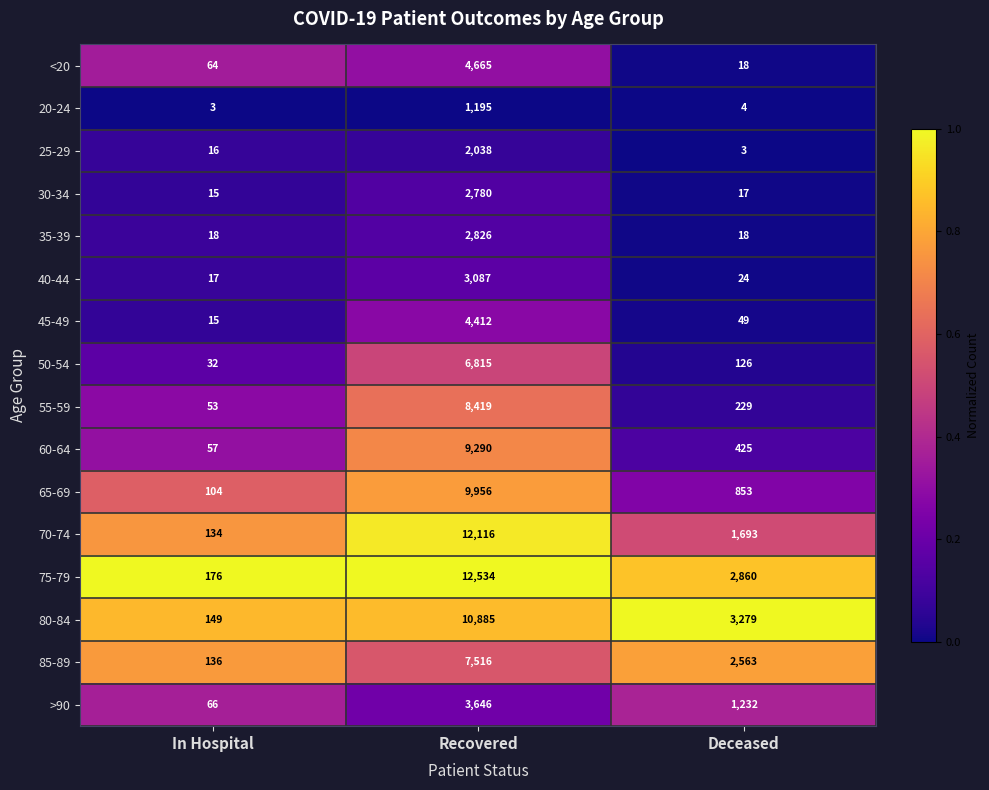

Which series has the largest total across all categories?

75-79